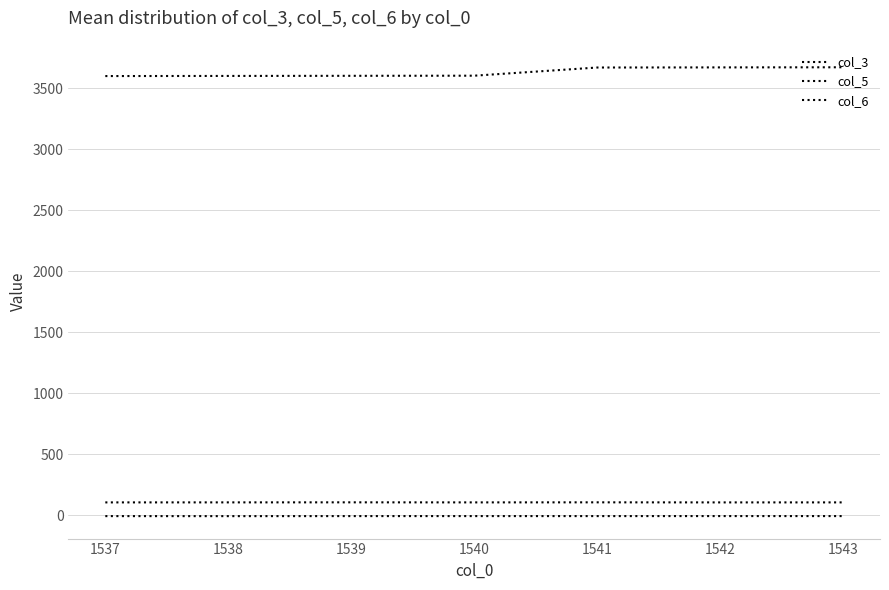

At how many categories does at least one series exceed 2603?

7